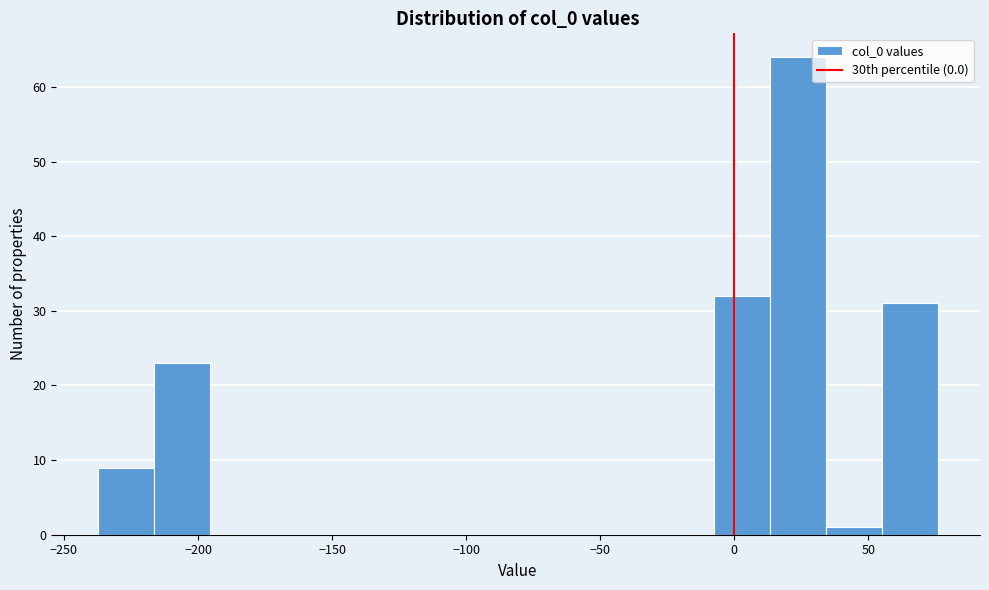

Over which range of the x-axis is the bar tallest?

15 to 35